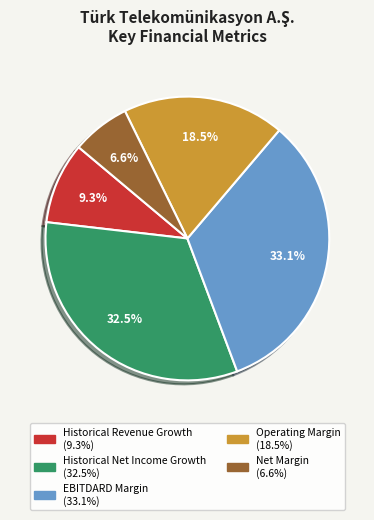

To the nearest percent, what is the difference between the EBITDARD Margin and Operating Margin slice percentages?

15%